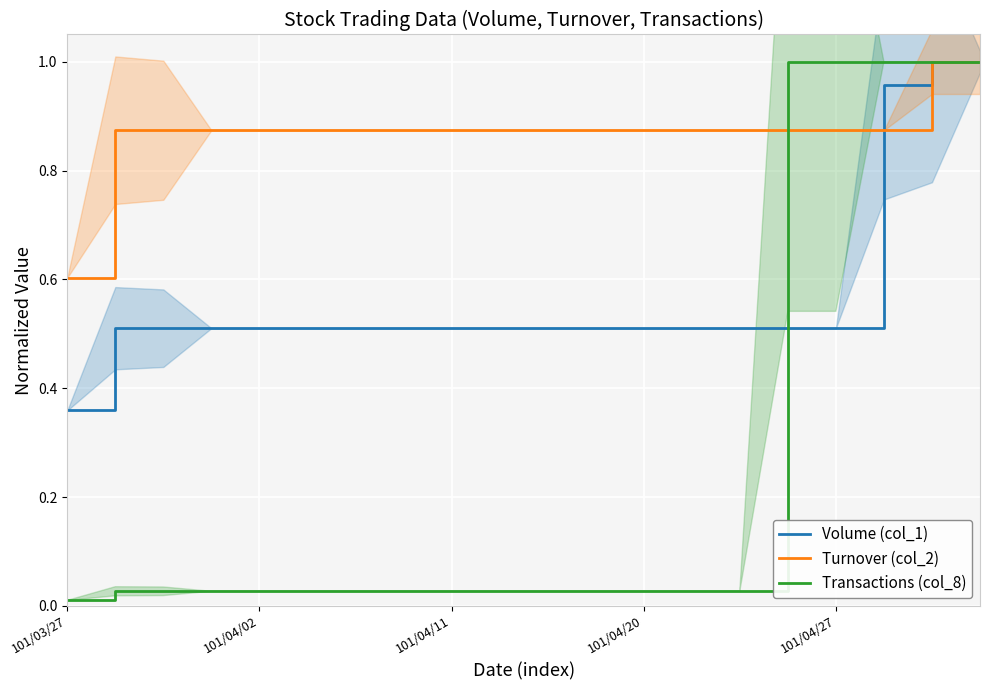

Which series has the largest total across all categories?

Turnover (col_2)